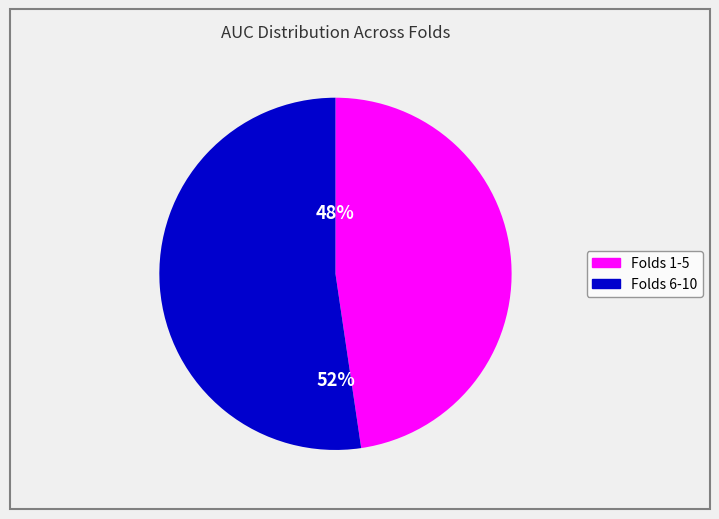

Is there any slice that represents more than half of the pie?

Yes